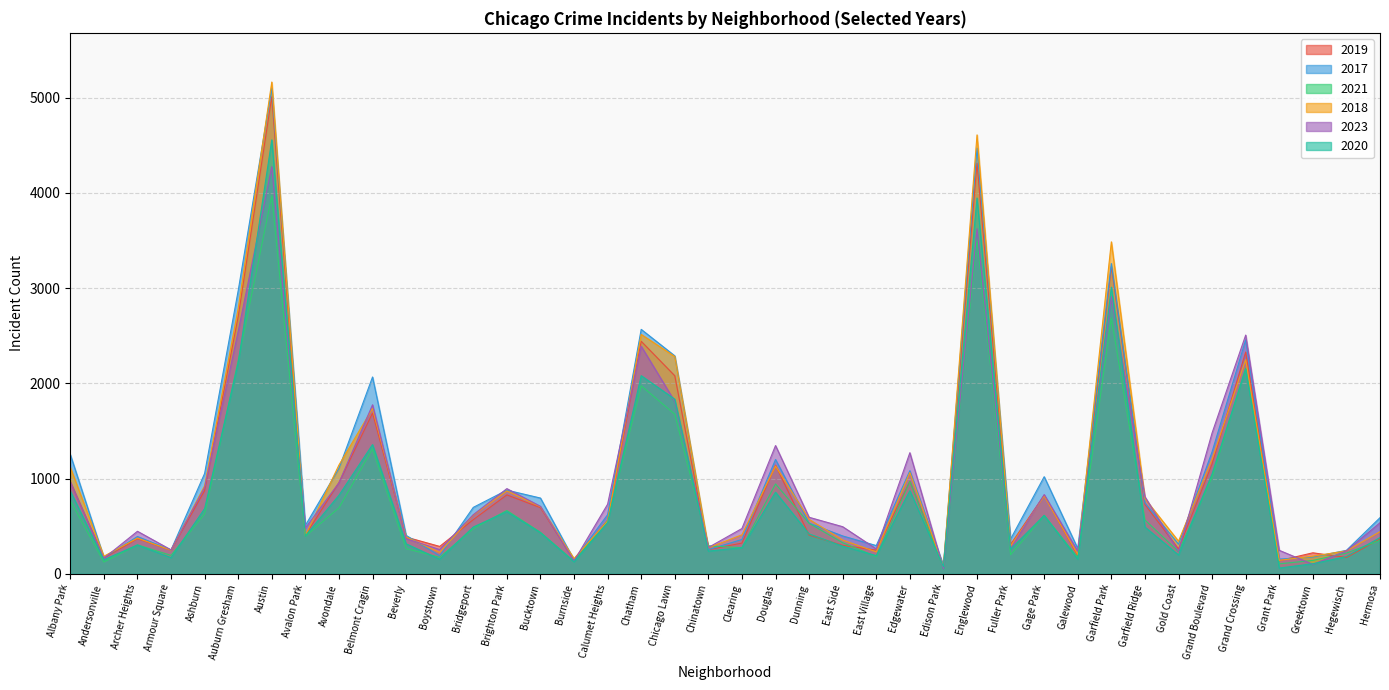

How many distinct data groups are displayed?

6